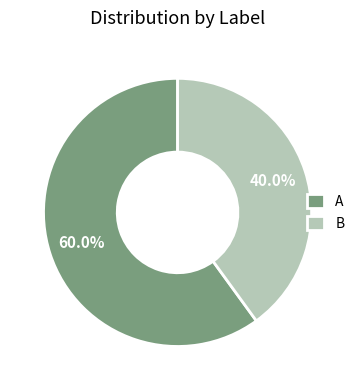

Between B and A, which is larger?

A